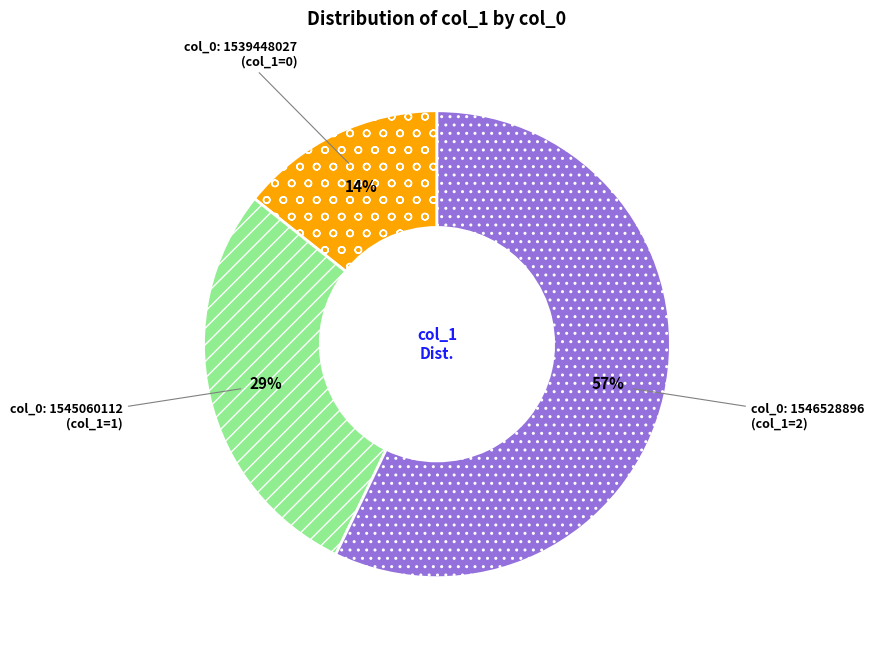

To the nearest percent, what is the difference between the col_0: 1539448027 and col_0: 1546528896 slice percentages?

43%